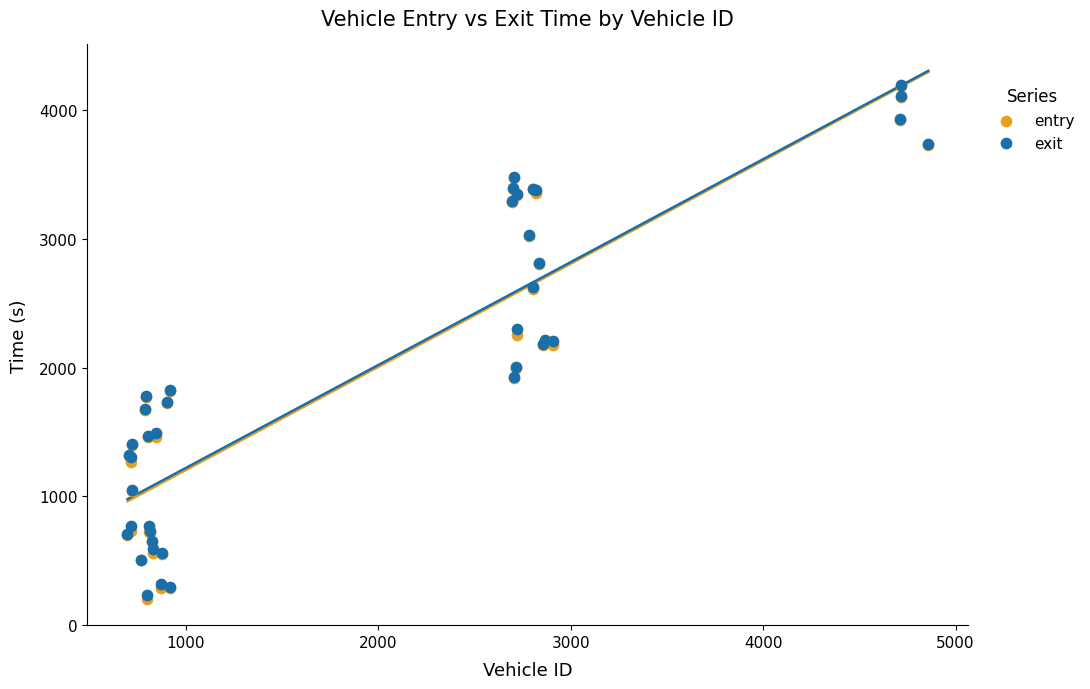

What are all the series names shown in the legend?

entry, exit